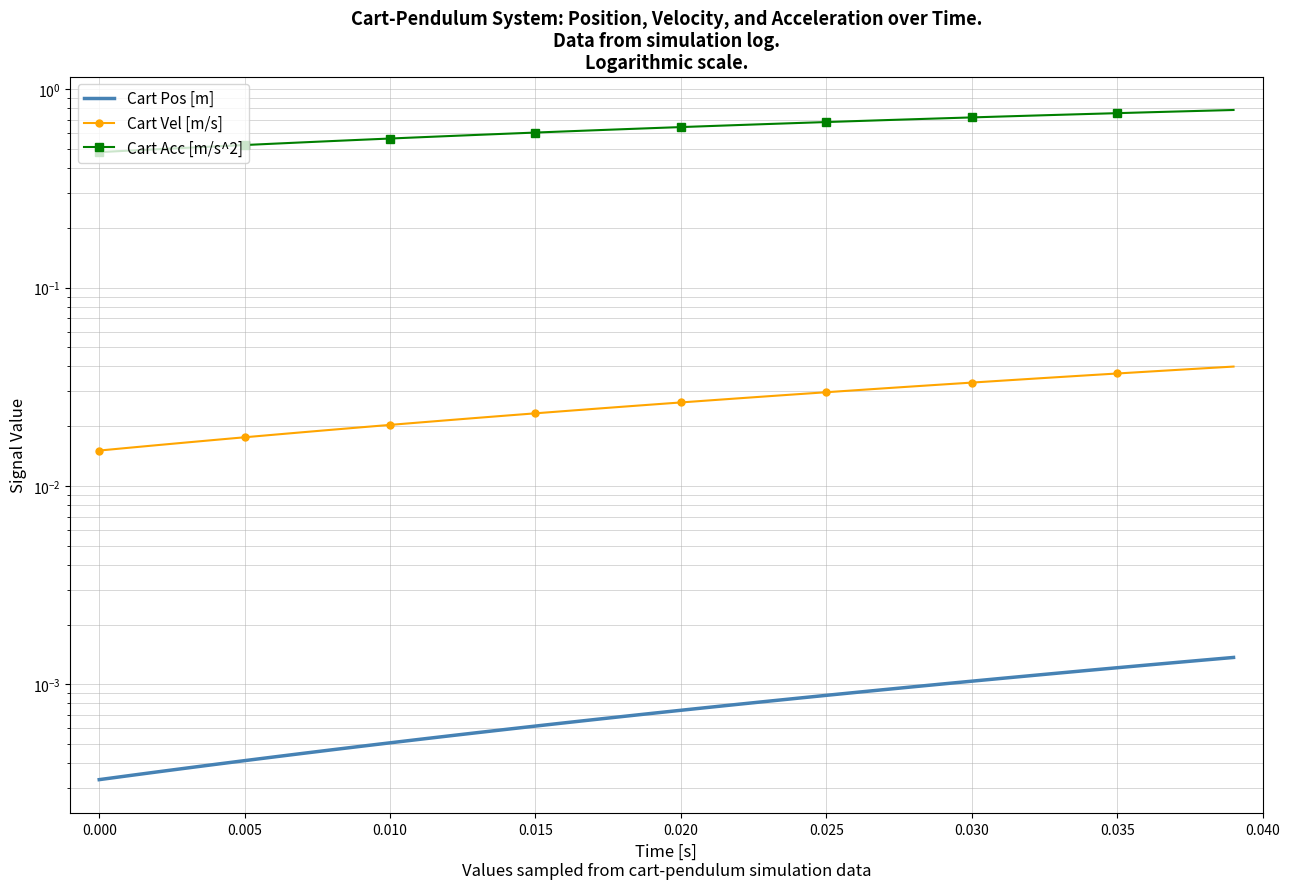

What are all the series names shown in the legend?

Cart Pos [m], Cart Vel [m/s], Cart Acc [m/s^2]